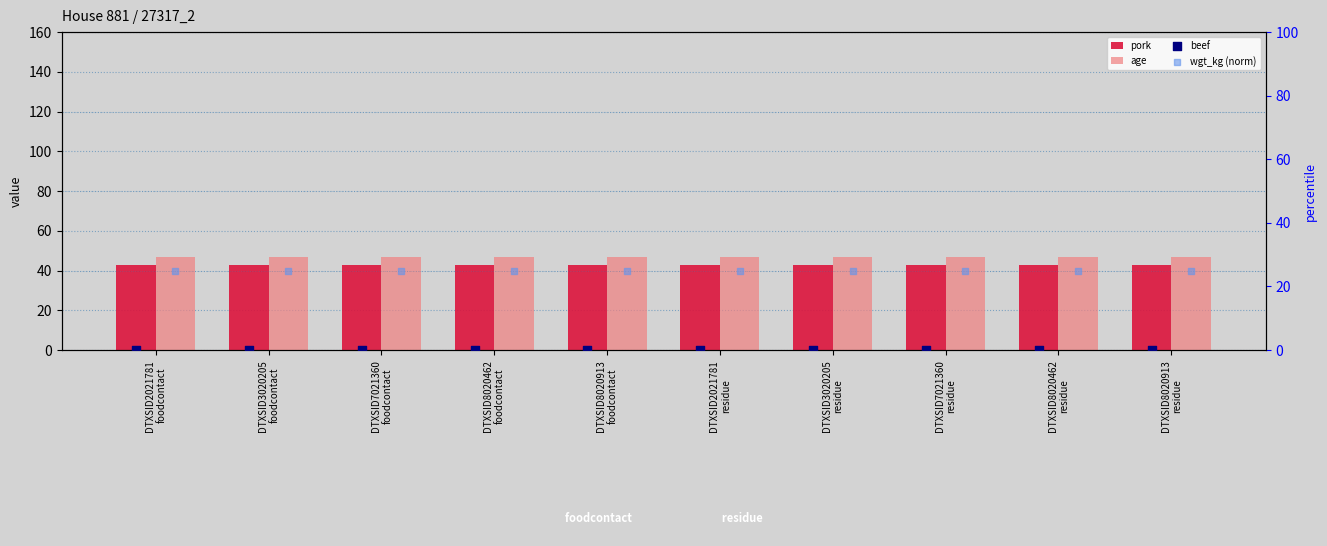

Which series has the largest total across all categories?

age